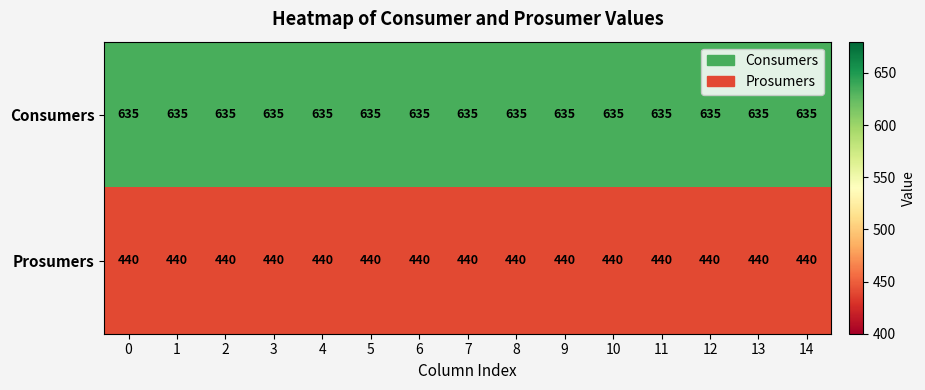

At how many categories does at least one series exceed 477?

15